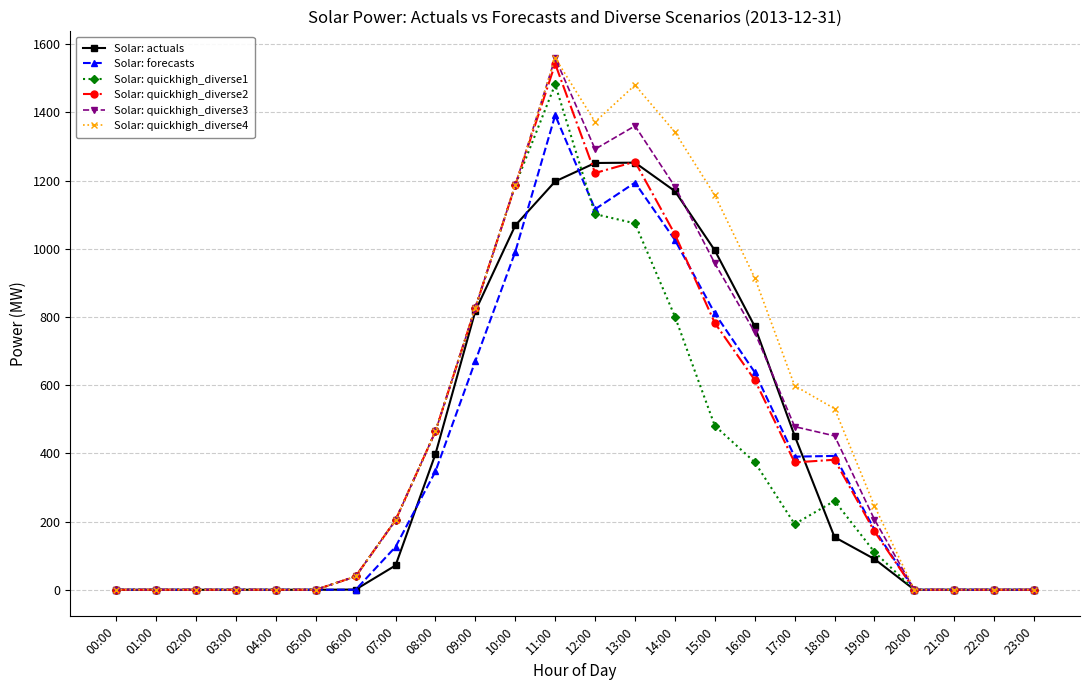

Is the value of Solar: quickhigh_diverse3 at 05:00 greater than the value of Solar: quickhigh_diverse1 at 11:00?

No